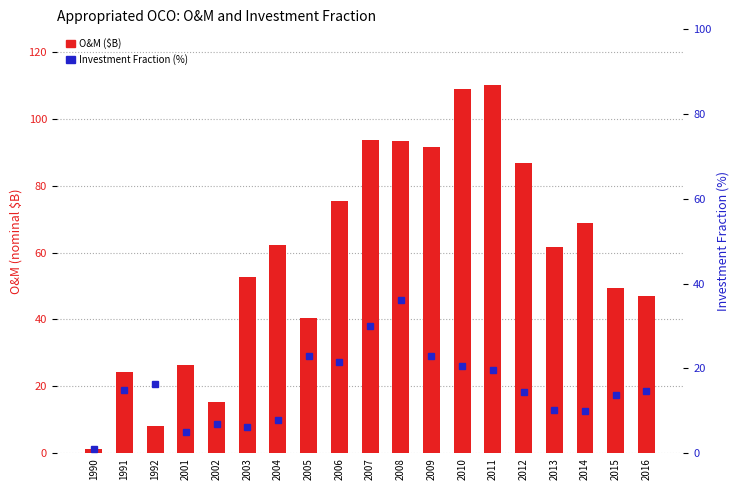

What is the maximum value shown in the chart?

110.2